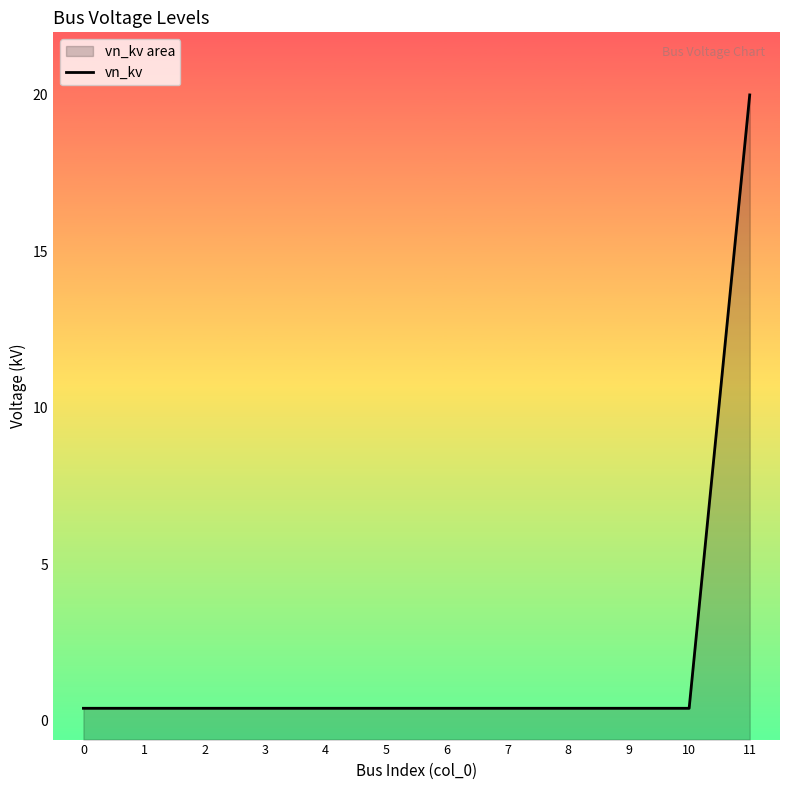

What is the value of the 5th point from the left?

0.4